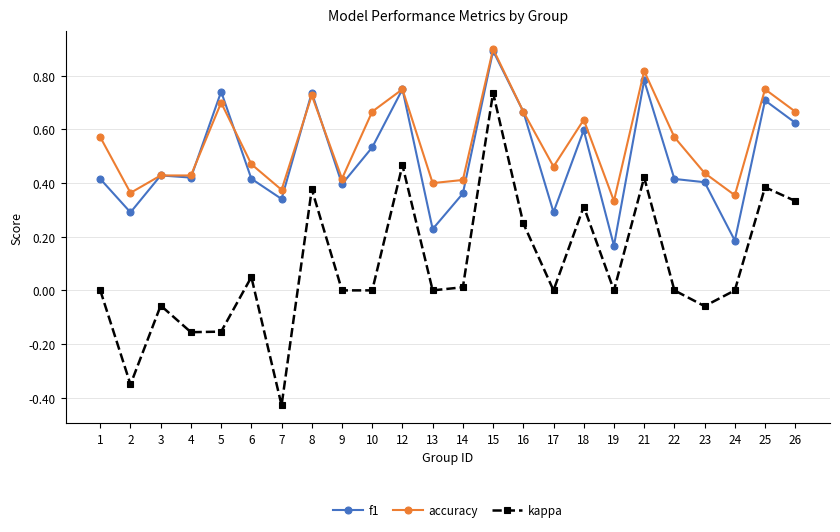

Rank the series at 17 from lowest to highest value.

kappa, f1, accuracy